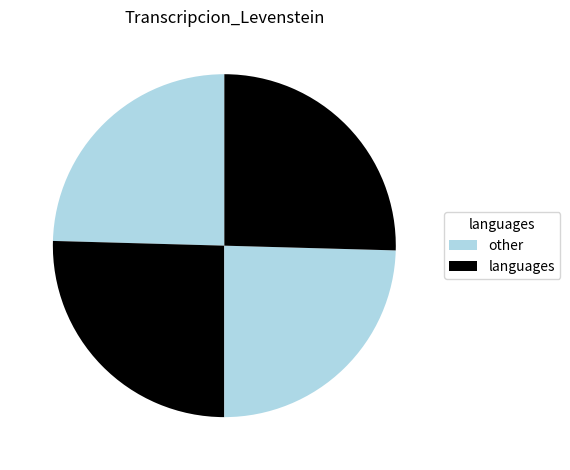

Count the number of slices in the pie.

4